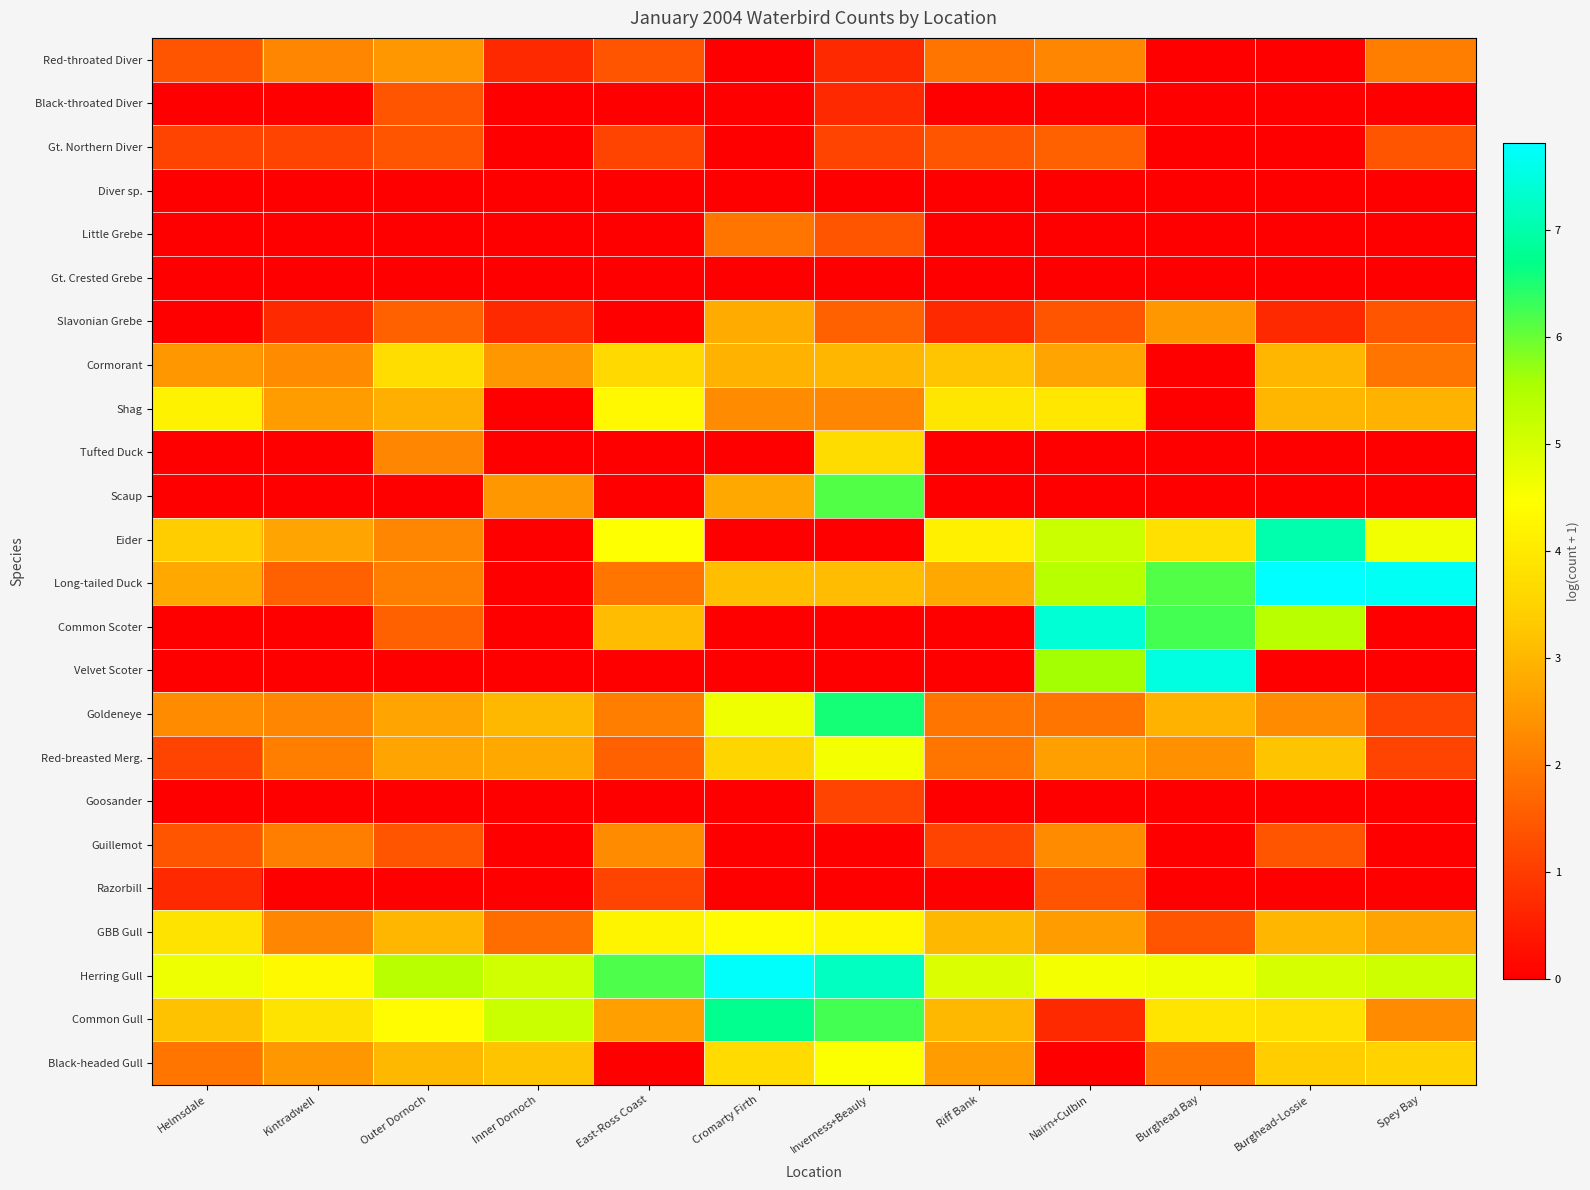

Reading right to left, extract all data points from this chart.

Red-throated Diver: Spey Bay=2.1	Burghead-Lossie=0.0	Burghead Bay=0.0	Nairn+Culbin=2.2	Riff Bank=1.9	Inverness+Beauly=0.7	Cromarty Firth=0.0	East-Ross Coast=1.4	Inner Dornoch=0.7	Outer Dornoch=2.5	Kintradwell=2.2	Helmsdale=1.4
Black-throated Diver: Spey Bay=0.0	Burghead-Lossie=0.0	Burghead Bay=0.0	Nairn+Culbin=0.0	Riff Bank=0.0	Inverness+Beauly=0.7	Cromarty Firth=0.0	East-Ross Coast=0.0	Inner Dornoch=0.0	Outer Dornoch=1.4	Kintradwell=0.0	Helmsdale=0.0
Gt. Northern Diver: Spey Bay=1.4	Burghead-Lossie=0.0	Burghead Bay=0.0	Nairn+Culbin=1.6	Riff Bank=1.4	Inverness+Beauly=1.1	Cromarty Firth=0.0	East-Ross Coast=1.1	Inner Dornoch=0.0	Outer Dornoch=1.4	Kintradwell=1.1	Helmsdale=1.1
Diver sp.: Spey Bay=0.0	Burghead-Lossie=0.0	Burghead Bay=0.0	Nairn+Culbin=0.0	Riff Bank=0.0	Inverness+Beauly=0.0	Cromarty Firth=0.0	East-Ross Coast=0.0	Inner Dornoch=0.0	Outer Dornoch=0.0	Kintradwell=0.0	Helmsdale=0.0
Little Grebe: Spey Bay=0.0	Burghead-Lossie=0.0	Burghead Bay=0.0	Nairn+Culbin=0.0	Riff Bank=0.0	Inverness+Beauly=1.4	Cromarty Firth=1.9	East-Ross Coast=0.0	Inner Dornoch=0.0	Outer Dornoch=0.0	Kintradwell=0.0	Helmsdale=0.0
Gt. Crested Grebe: Spey Bay=0.0	Burghead-Lossie=0.0	Burghead Bay=0.0	Nairn+Culbin=0.0	Riff Bank=0.0	Inverness+Beauly=0.0	Cromarty Firth=0.0	East-Ross Coast=0.0	Inner Dornoch=0.0	Outer Dornoch=0.0	Kintradwell=0.0	Helmsdale=0.0
Slavonian Grebe: Spey Bay=1.4	Burghead-Lossie=0.7	Burghead Bay=2.5	Nairn+Culbin=1.4	Riff Bank=0.7	Inverness+Beauly=1.6	Cromarty Firth=2.8	East-Ross Coast=0.0	Inner Dornoch=0.7	Outer Dornoch=1.6	Kintradwell=0.7	Helmsdale=0.0
Cormorant: Spey Bay=1.9	Burghead-Lossie=3.0	Burghead Bay=0.0	Nairn+Culbin=2.7	Riff Bank=3.3	Inverness+Beauly=3.0	Cromarty Firth=2.9	East-Ross Coast=3.6	Inner Dornoch=2.5	Outer Dornoch=3.7	Kintradwell=2.3	Helmsdale=2.5
Shag: Spey Bay=2.9	Burghead-Lossie=3.0	Burghead Bay=0.0	Nairn+Culbin=4.0	Riff Bank=3.9	Inverness+Beauly=2.2	Cromarty Firth=2.3	East-Ross Coast=4.3	Inner Dornoch=0.0	Outer Dornoch=2.9	Kintradwell=2.6	Helmsdale=4.2
Tufted Duck: Spey Bay=0.0	Burghead-Lossie=0.0	Burghead Bay=0.0	Nairn+Culbin=0.0	Riff Bank=0.0	Inverness+Beauly=3.7	Cromarty Firth=0.0	East-Ross Coast=0.0	Inner Dornoch=0.0	Outer Dornoch=2.2	Kintradwell=0.0	Helmsdale=0.0
Scaup: Spey Bay=0.0	Burghead-Lossie=0.0	Burghead Bay=0.0	Nairn+Culbin=0.0	Riff Bank=0.0	Inverness+Beauly=6.2	Cromarty Firth=2.8	East-Ross Coast=0.0	Inner Dornoch=2.5	Outer Dornoch=0.0	Kintradwell=0.0	Helmsdale=0.0
Eider: Spey Bay=4.6	Burghead-Lossie=7.0	Burghead Bay=3.8	Nairn+Culbin=5.1	Riff Bank=4.1	Inverness+Beauly=0.0	Cromarty Firth=0.0	East-Ross Coast=4.5	Inner Dornoch=0.0	Outer Dornoch=2.2	Kintradwell=2.7	Helmsdale=3.4
Long-tailed Duck: Spey Bay=7.7	Burghead-Lossie=7.8	Burghead Bay=6.2	Nairn+Culbin=5.4	Riff Bank=2.8	Inverness+Beauly=3.1	Cromarty Firth=3.1	East-Ross Coast=1.9	Inner Dornoch=0.0	Outer Dornoch=2.1	Kintradwell=1.6	Helmsdale=2.8
Common Scoter: Spey Bay=0.0	Burghead-Lossie=5.3	Burghead Bay=6.2	Nairn+Culbin=7.4	Riff Bank=0.0	Inverness+Beauly=0.0	Cromarty Firth=0.0	East-Ross Coast=3.1	Inner Dornoch=0.0	Outer Dornoch=1.6	Kintradwell=0.0	Helmsdale=0.0
Velvet Scoter: Spey Bay=0.0	Burghead-Lossie=0.0	Burghead Bay=7.5	Nairn+Culbin=5.6	Riff Bank=0.0	Inverness+Beauly=0.0	Cromarty Firth=0.0	East-Ross Coast=0.0	Inner Dornoch=0.0	Outer Dornoch=0.0	Kintradwell=0.0	Helmsdale=0.0
Goldeneye: Spey Bay=1.1	Burghead-Lossie=2.3	Burghead Bay=2.9	Nairn+Culbin=1.9	Riff Bank=1.9	Inverness+Beauly=6.5	Cromarty Firth=4.7	East-Ross Coast=2.1	Inner Dornoch=3.0	Outer Dornoch=2.7	Kintradwell=2.2	Helmsdale=2.3
Red-breasted Merg.: Spey Bay=1.1	Burghead-Lossie=3.2	Burghead Bay=2.4	Nairn+Culbin=2.6	Riff Bank=1.9	Inverness+Beauly=4.6	Cromarty Firth=3.6	East-Ross Coast=1.6	Inner Dornoch=2.8	Outer Dornoch=2.7	Kintradwell=2.1	Helmsdale=1.1
Goosander: Spey Bay=0.0	Burghead-Lossie=0.0	Burghead Bay=0.0	Nairn+Culbin=0.0	Riff Bank=0.0	Inverness+Beauly=1.1	Cromarty Firth=0.0	East-Ross Coast=0.0	Inner Dornoch=0.0	Outer Dornoch=0.0	Kintradwell=0.0	Helmsdale=0.0
Guillemot: Spey Bay=0.0	Burghead-Lossie=1.4	Burghead Bay=0.0	Nairn+Culbin=2.3	Riff Bank=1.1	Inverness+Beauly=0.0	Cromarty Firth=0.0	East-Ross Coast=2.3	Inner Dornoch=0.0	Outer Dornoch=1.4	Kintradwell=2.1	Helmsdale=1.4
Razorbill: Spey Bay=0.0	Burghead-Lossie=0.0	Burghead Bay=0.0	Nairn+Culbin=1.4	Riff Bank=0.0	Inverness+Beauly=0.0	Cromarty Firth=0.0	East-Ross Coast=1.1	Inner Dornoch=0.0	Outer Dornoch=0.0	Kintradwell=0.0	Helmsdale=0.7
GBB Gull: Spey Bay=2.7	Burghead-Lossie=3.0	Burghead Bay=1.4	Nairn+Culbin=2.6	Riff Bank=3.0	Inverness+Beauly=4.3	Cromarty Firth=4.4	East-Ross Coast=4.2	Inner Dornoch=1.8	Outer Dornoch=3.0	Kintradwell=2.2	Helmsdale=3.9
Herring Gull: Spey Bay=5.1	Burghead-Lossie=5.0	Burghead Bay=4.7	Nairn+Culbin=4.6	Riff Bank=4.9	Inverness+Beauly=7.2	Cromarty Firth=7.8	East-Ross Coast=6.2	Inner Dornoch=5.1	Outer Dornoch=5.4	Kintradwell=4.4	Helmsdale=4.7
Common Gull: Spey Bay=2.3	Burghead-Lossie=3.8	Burghead Bay=3.9	Nairn+Culbin=0.7	Riff Bank=3.0	Inverness+Beauly=6.2	Cromarty Firth=6.8	East-Ross Coast=2.6	Inner Dornoch=5.2	Outer Dornoch=4.4	Kintradwell=3.9	Helmsdale=3.2
Black-headed Gull: Spey Bay=3.5	Burghead-Lossie=3.4	Burghead Bay=1.9	Nairn+Culbin=0.0	Riff Bank=2.6	Inverness+Beauly=4.5	Cromarty Firth=3.7	East-Ross Coast=0.0	Inner Dornoch=3.2	Outer Dornoch=3.0	Kintradwell=2.5	Helmsdale=1.9